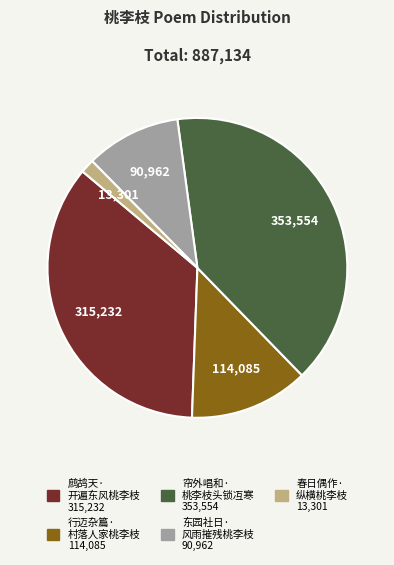

Is there a majority slice in this chart?

No